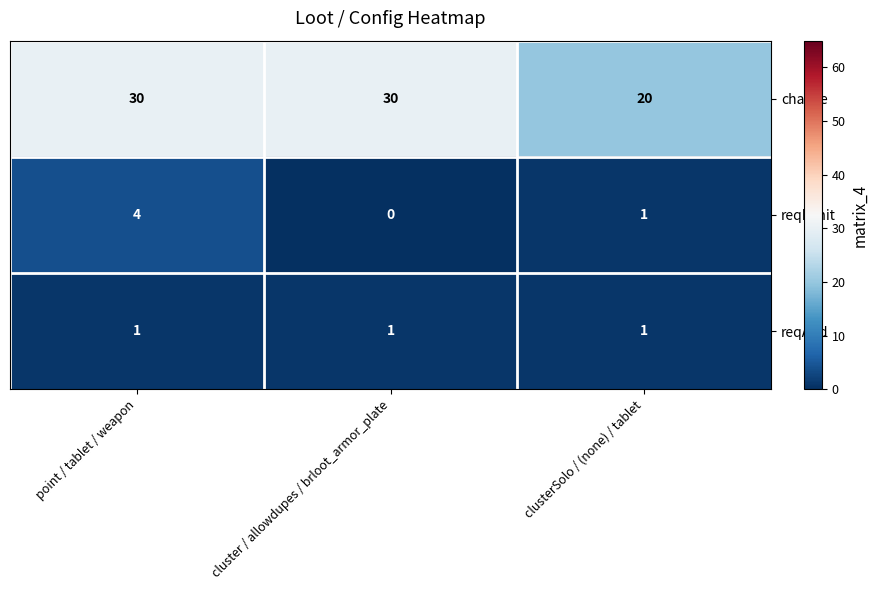

Reading left to right, transcribe all the data shown in this chart.

chance: point / tablet / weapon=30	cluster / allowdupes / brloot_armor_plate=30	clusterSolo / (none) / tablet=20
reqLimit: point / tablet / weapon=4	cluster / allowdupes / brloot_armor_plate=0	clusterSolo / (none) / tablet=1
reqAdd: point / tablet / weapon=1	cluster / allowdupes / brloot_armor_plate=1	clusterSolo / (none) / tablet=1